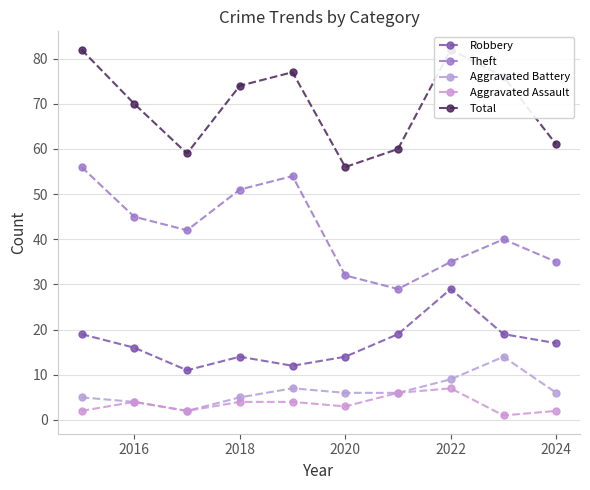

Count the number of categories in the chart.

10